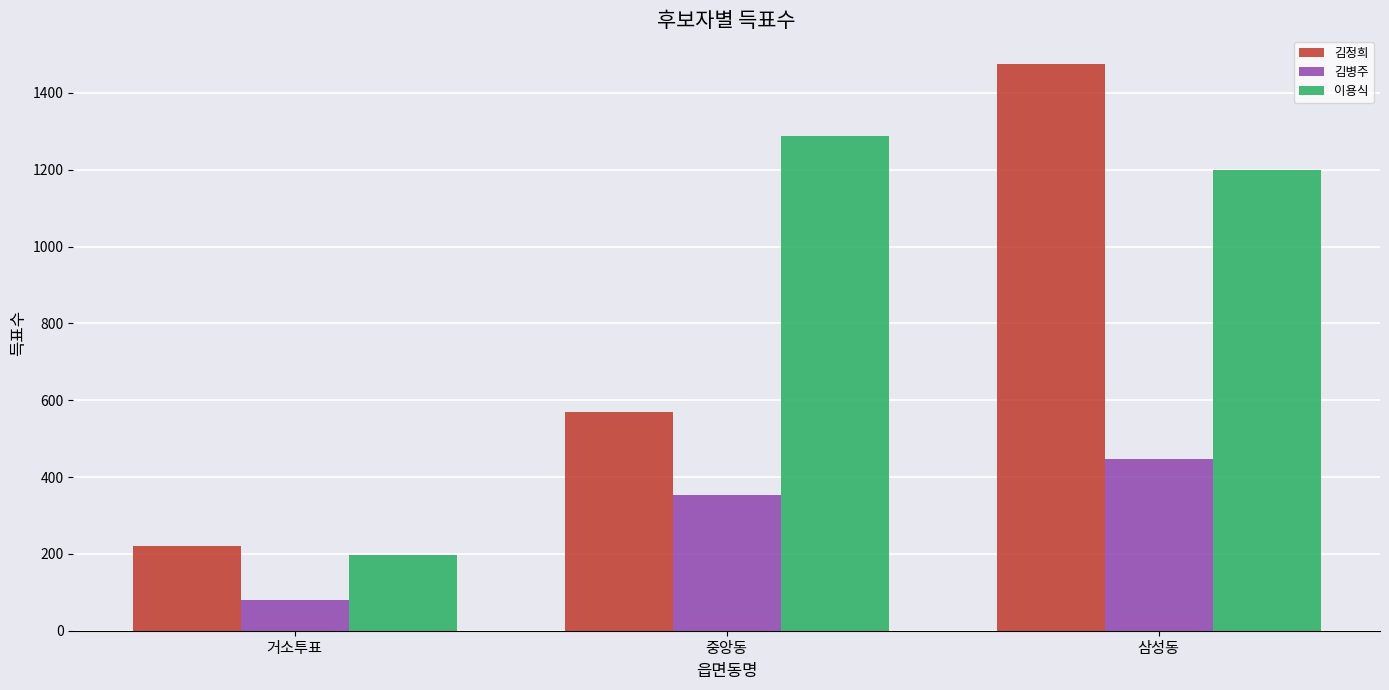

Reading left to right, extract all data points from this chart.

김정희: 220	570	1476
김병주: 81	352	447
이용식: 198	1288	1198